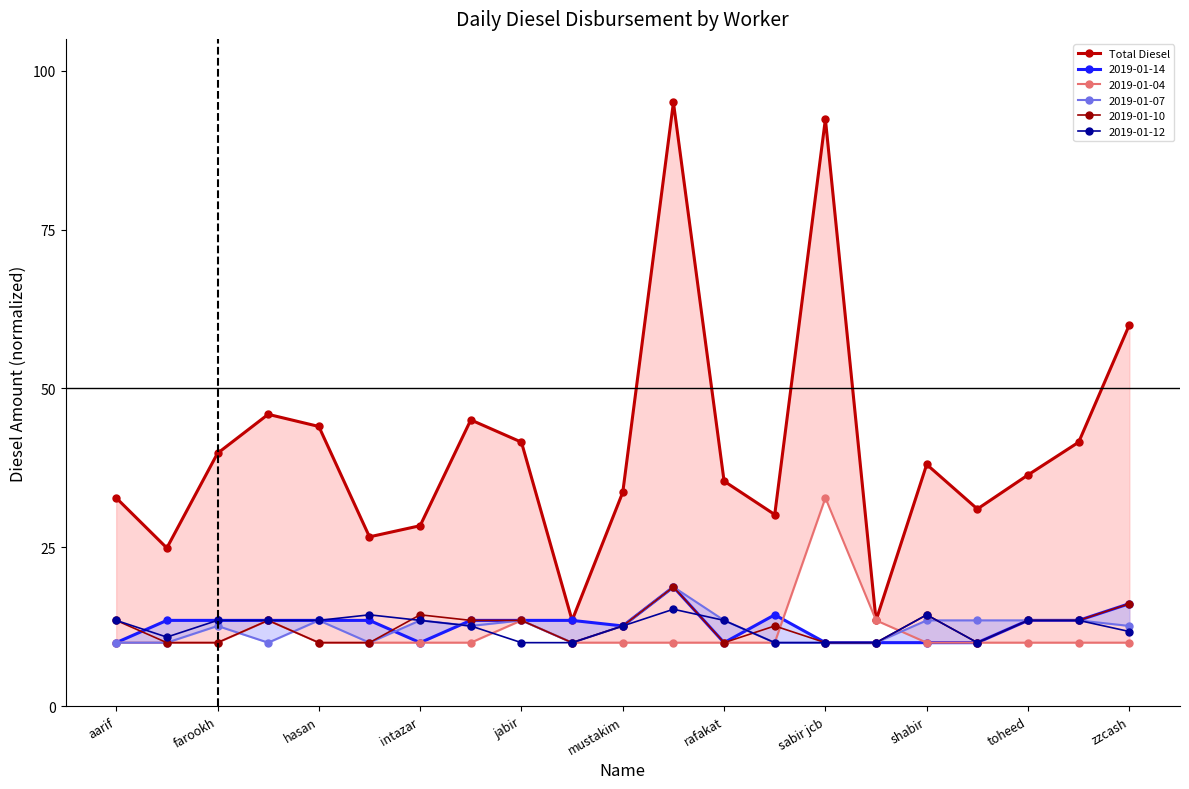

The value of 2019-01-12 at sabir jcb is 14.2. True or false?

False